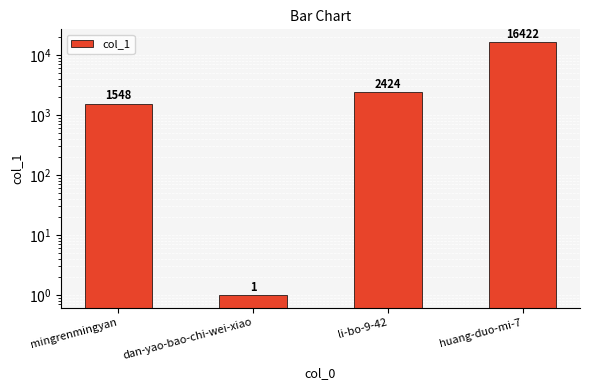

What is the value of the 2nd bar from the left?

1